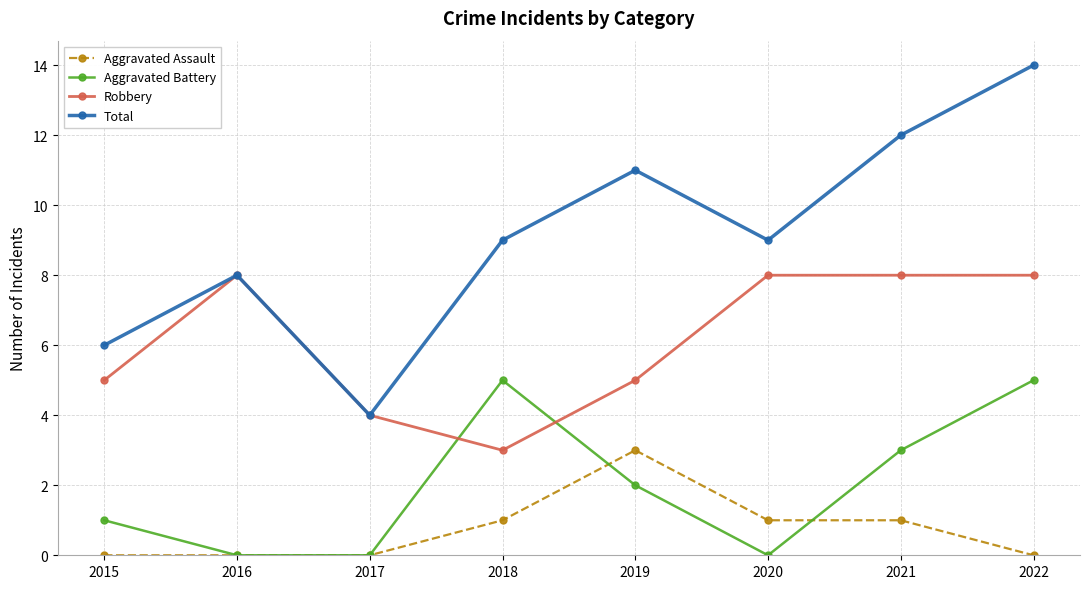

Read the Total value at 2020.

9